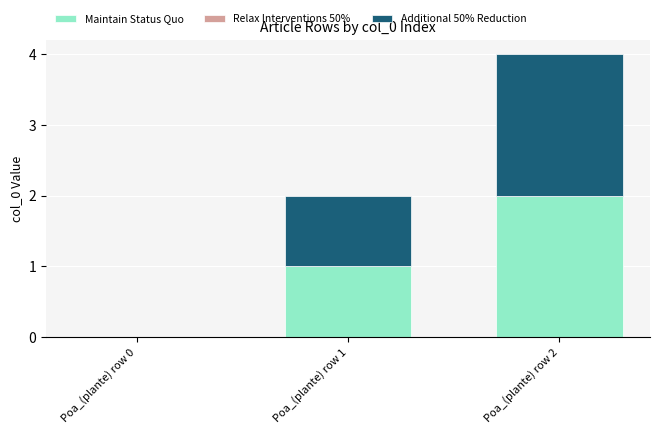

The Maintain Status Quo series shows 1 at Poa_(plante) row 2. True or false?

False